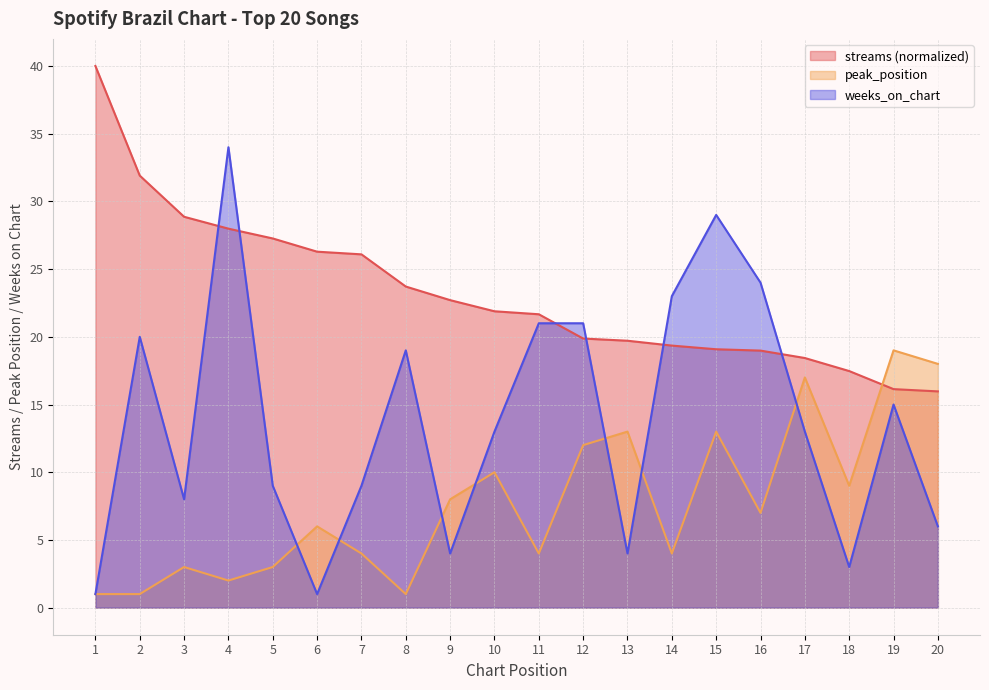

Is it true that streams equals 29.0 at 11?

False